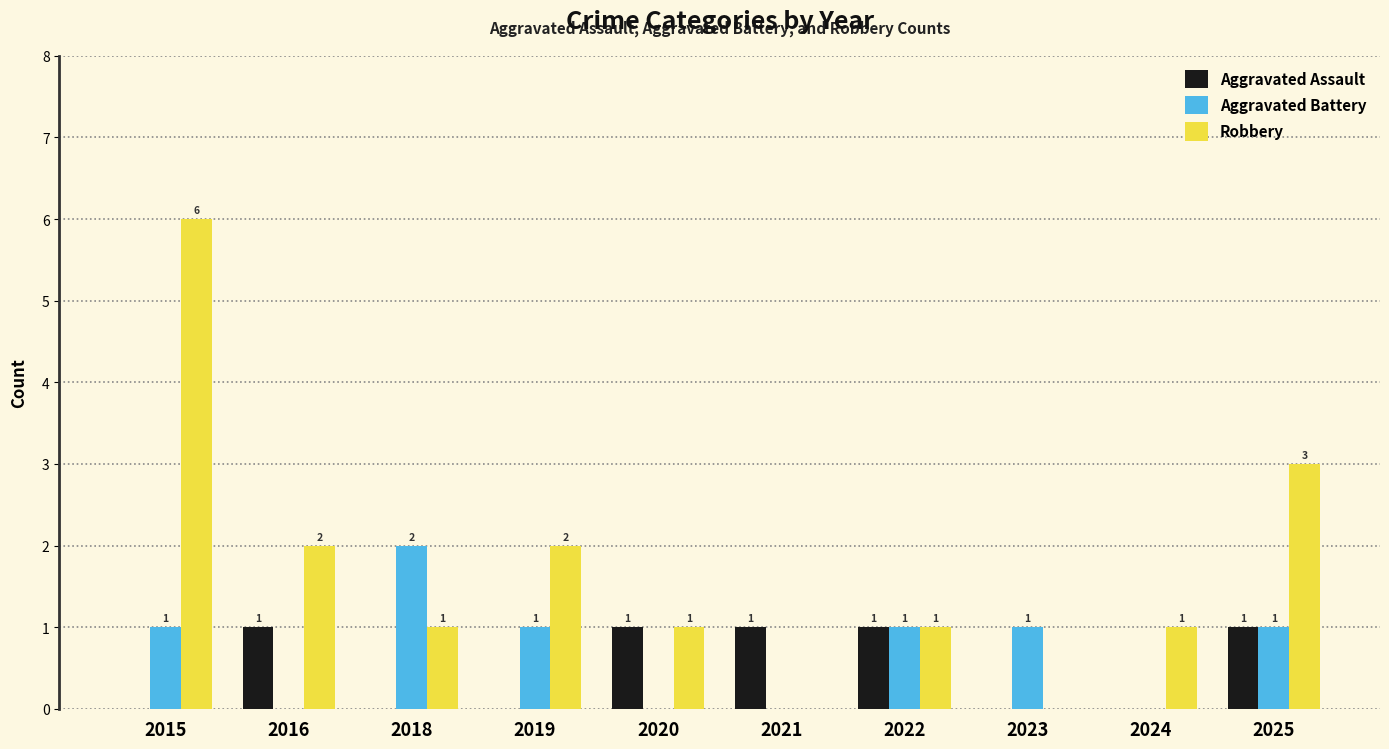

Reading left to right, list all the values displayed in this chart.

Aggravated Assault: 0	1	0	0	1	1	1	0	0	1
Aggravated Battery: 1	0	2	1	0	0	1	1	0	1
Robbery: 6	2	1	2	1	0	1	0	1	3